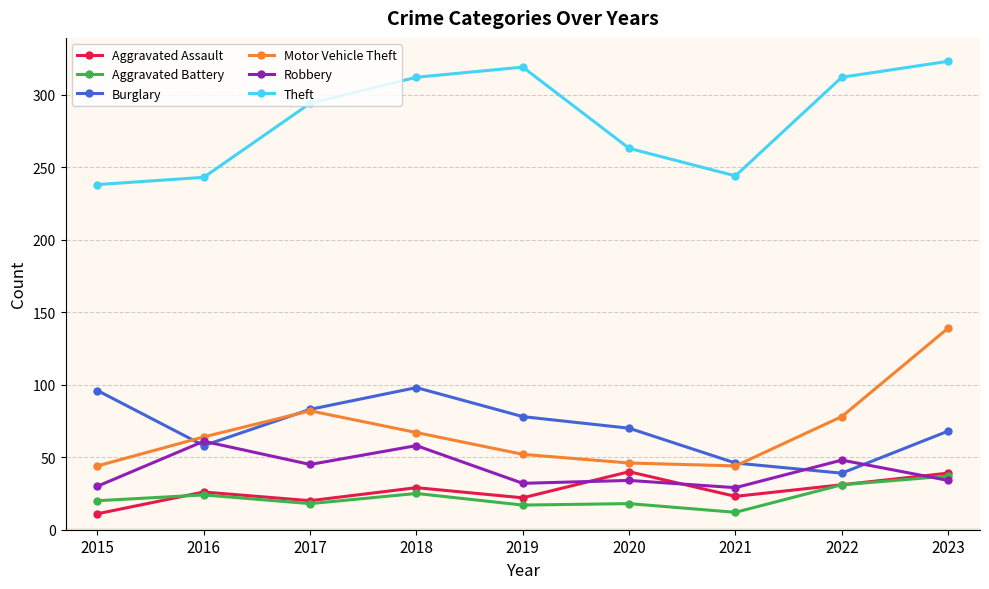

What are all the series names shown in the legend?

Aggravated Assault, Aggravated Battery, Burglary, Motor Vehicle Theft, Robbery, Theft